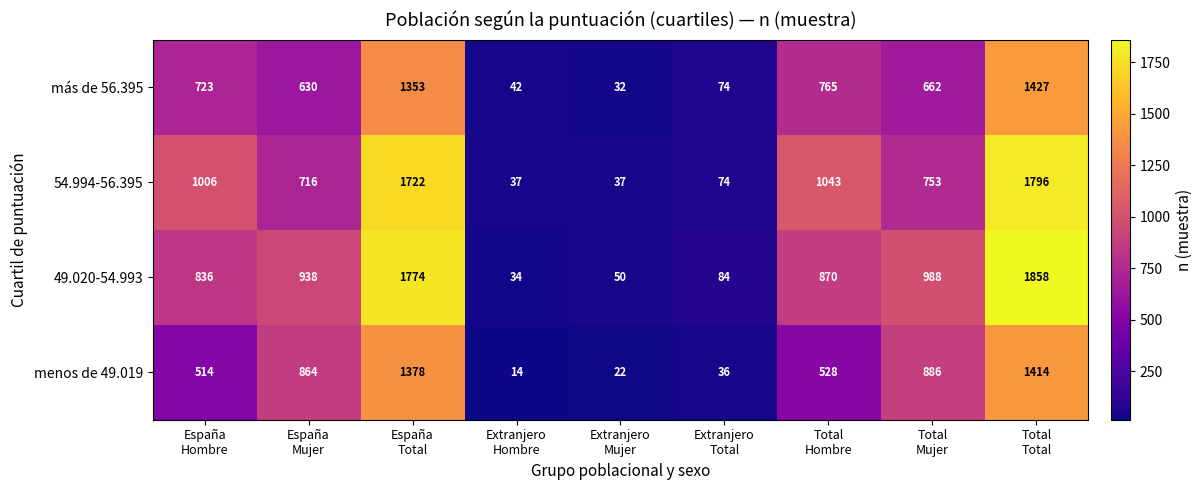

What is the maximum value shown in the chart?

1858